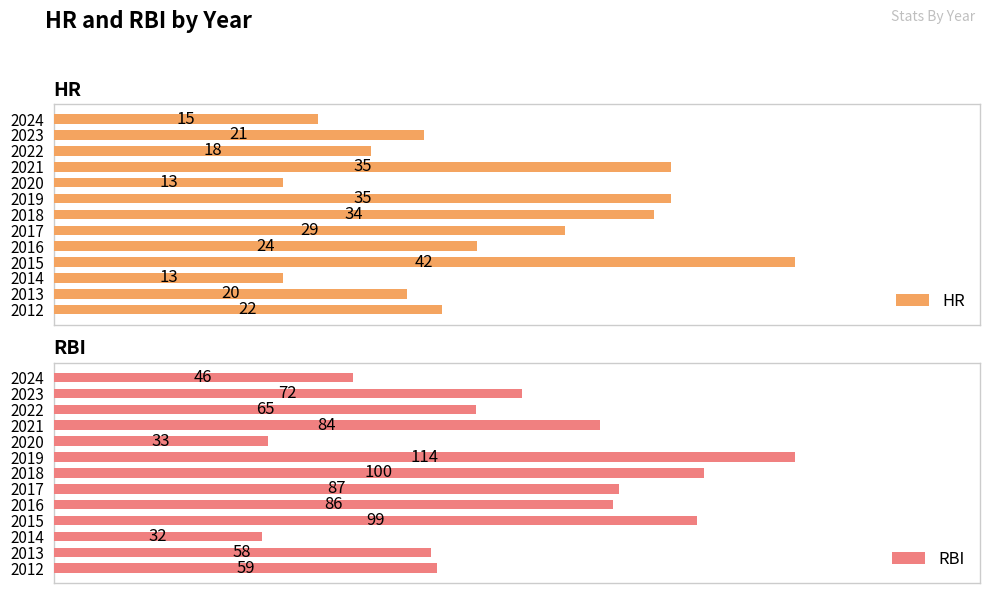

Is it true that HR equals 13 at 2?

True